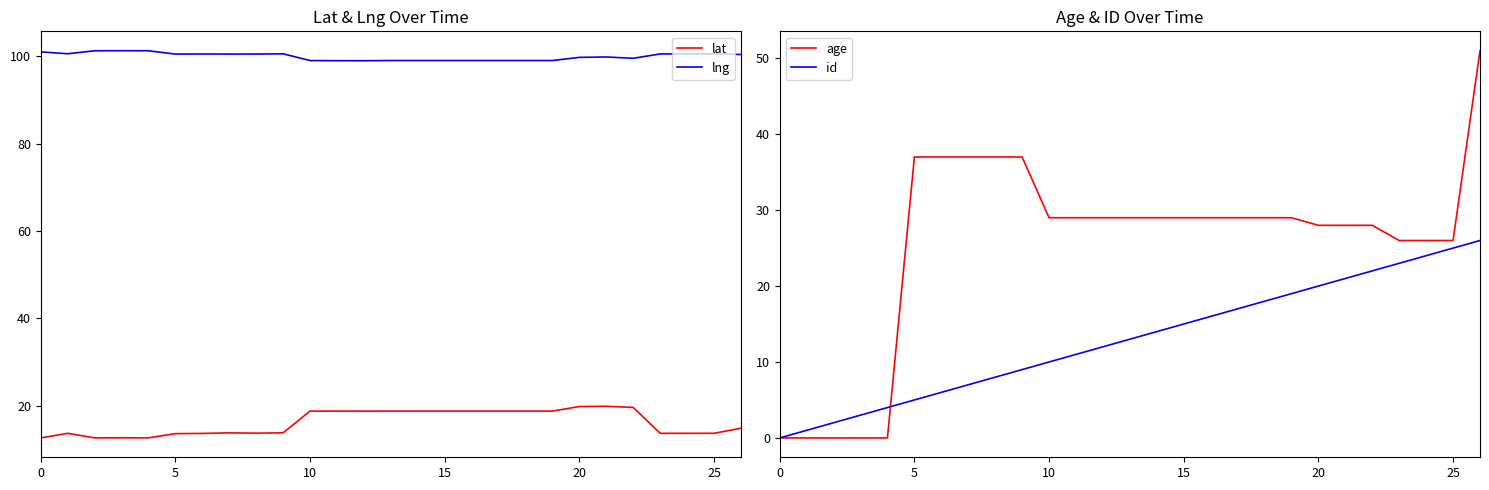

What is the difference between the maximum and minimum values in the lat series?

7.2